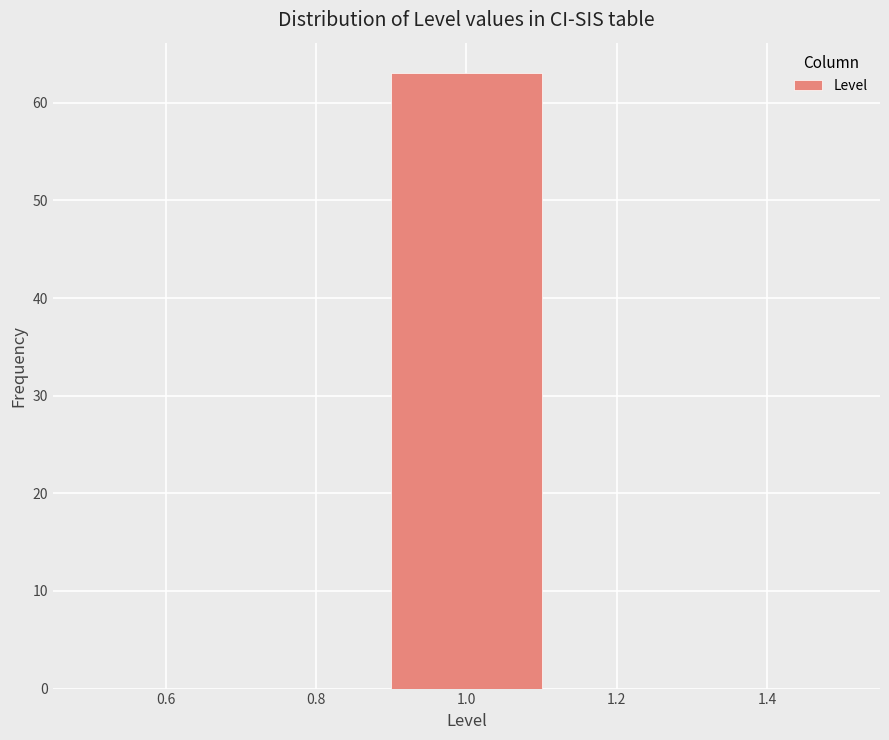

Which range on the x-axis has the tallest bar?

0.9 to 1.1